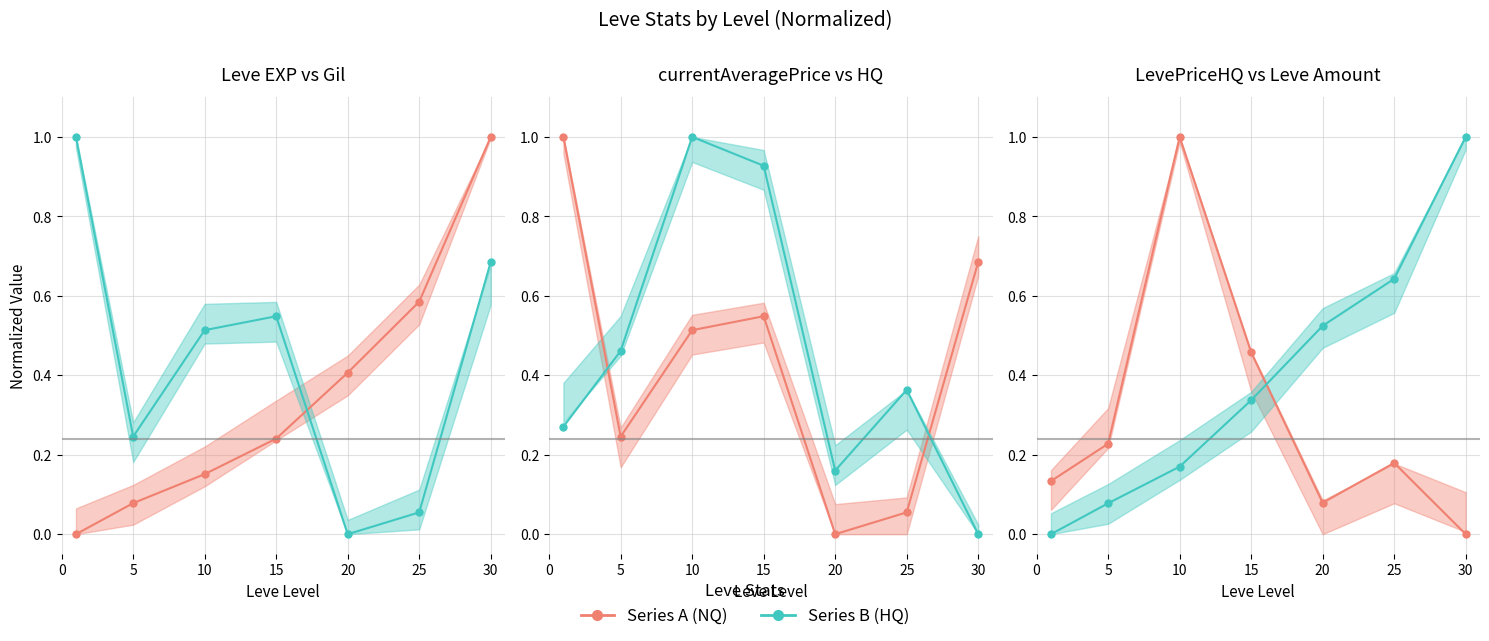

How many values in currentAveragePriceHQ (line) are above zero?

6